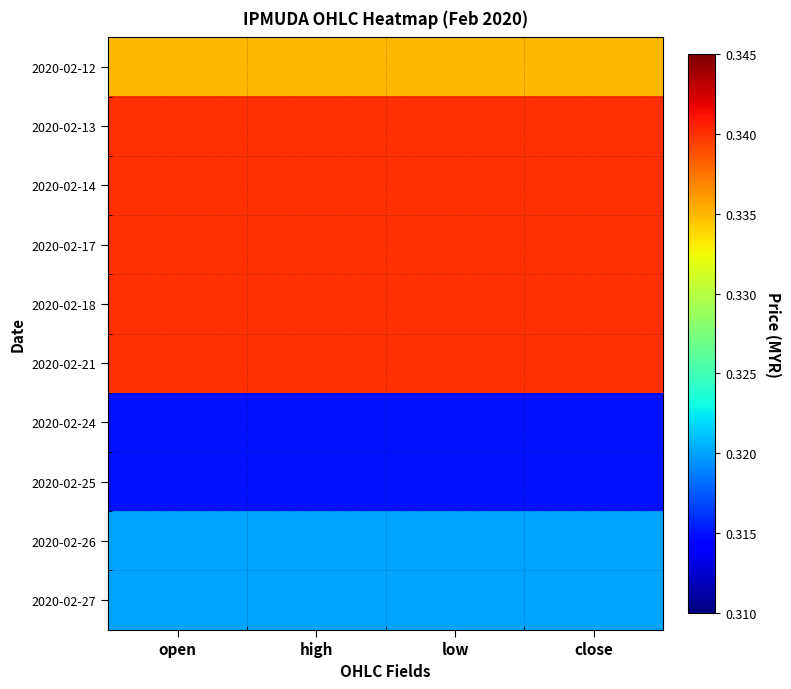

What is the maximum value shown in the chart?

0.3